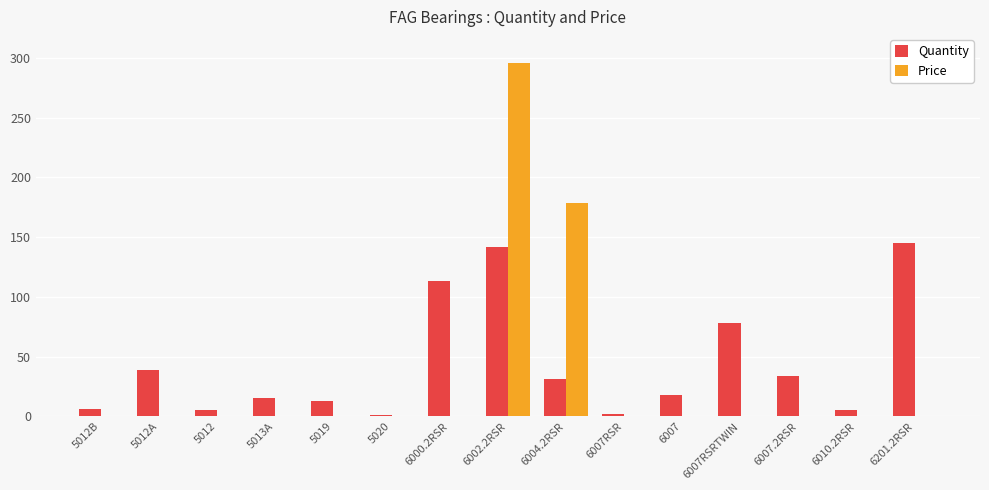

Where is Quantity nearest to the value 73?

6007RSRTWIN